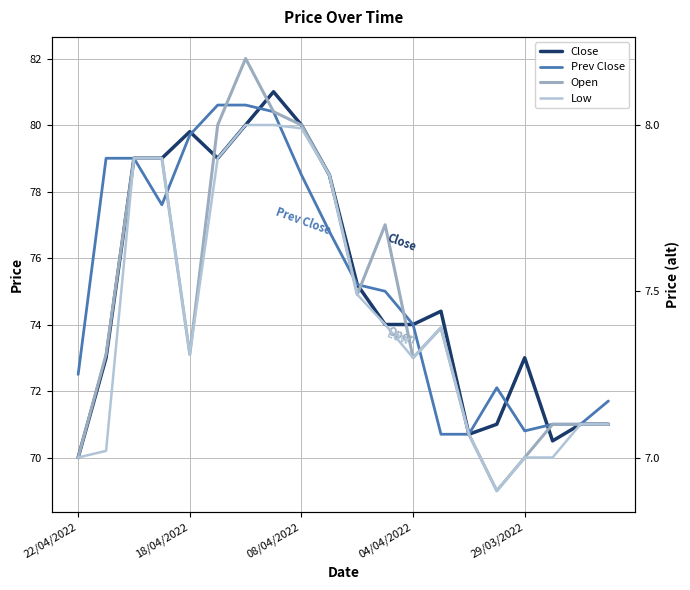

At 11, list the series in order from largest to smallest.

Open, Prev Close, Close, Low